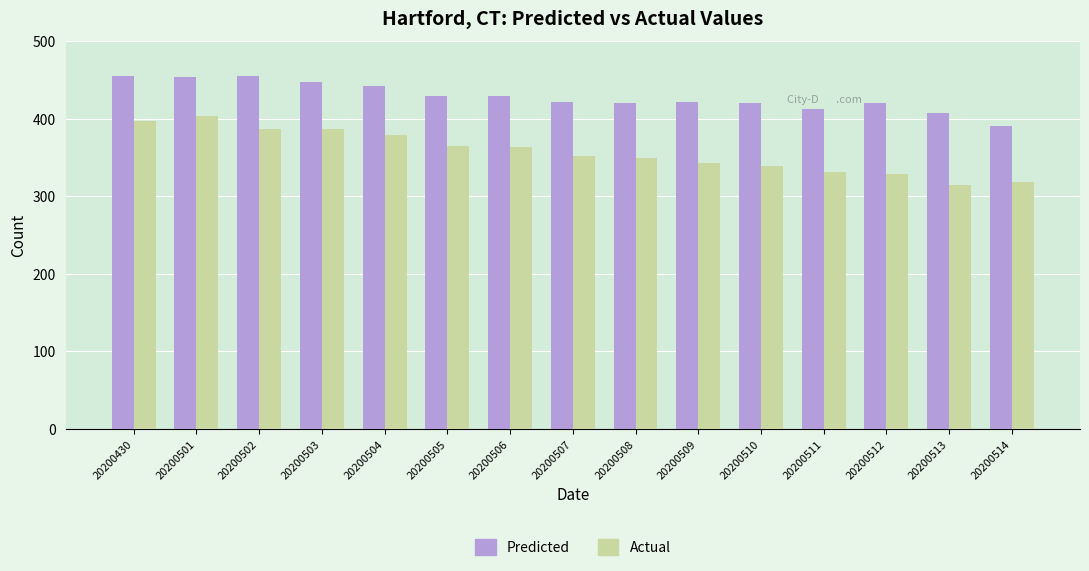

True or false: Predicted has a value of 407 at 20200513.

True